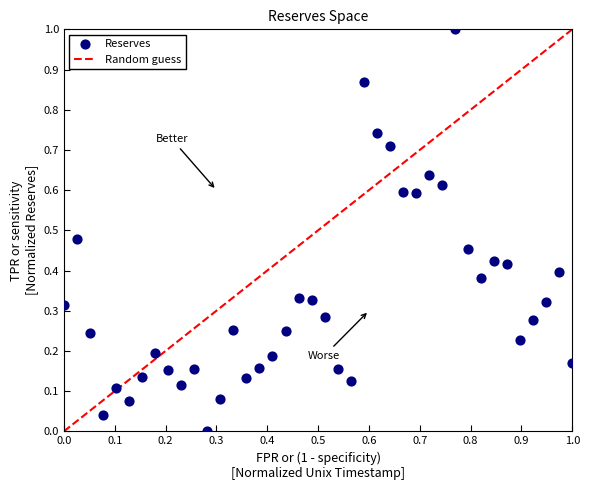

What is the range of Y values (max minus min)?

1.0